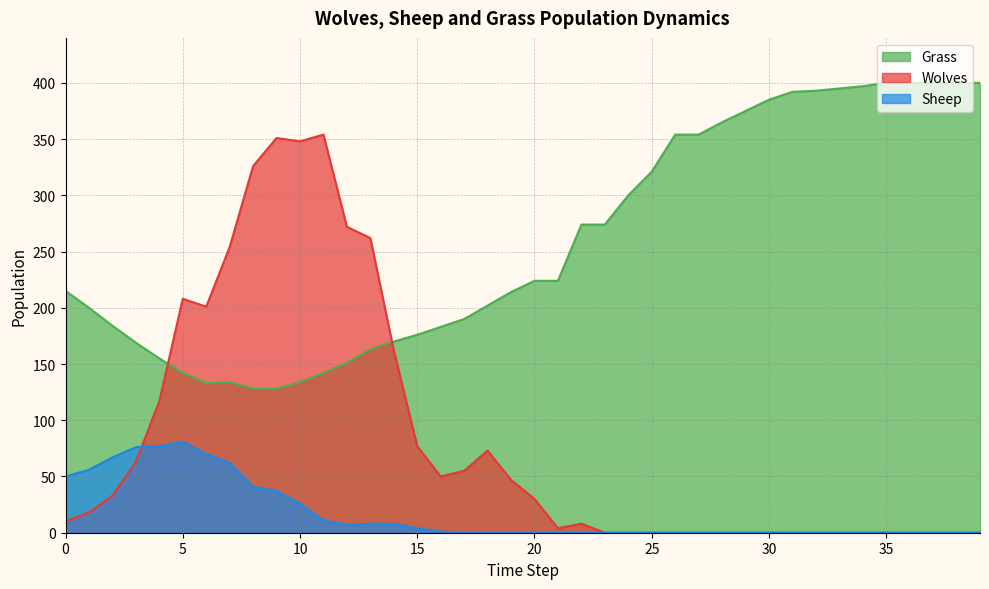

Which series has the largest range (max minus min)?

Wolves